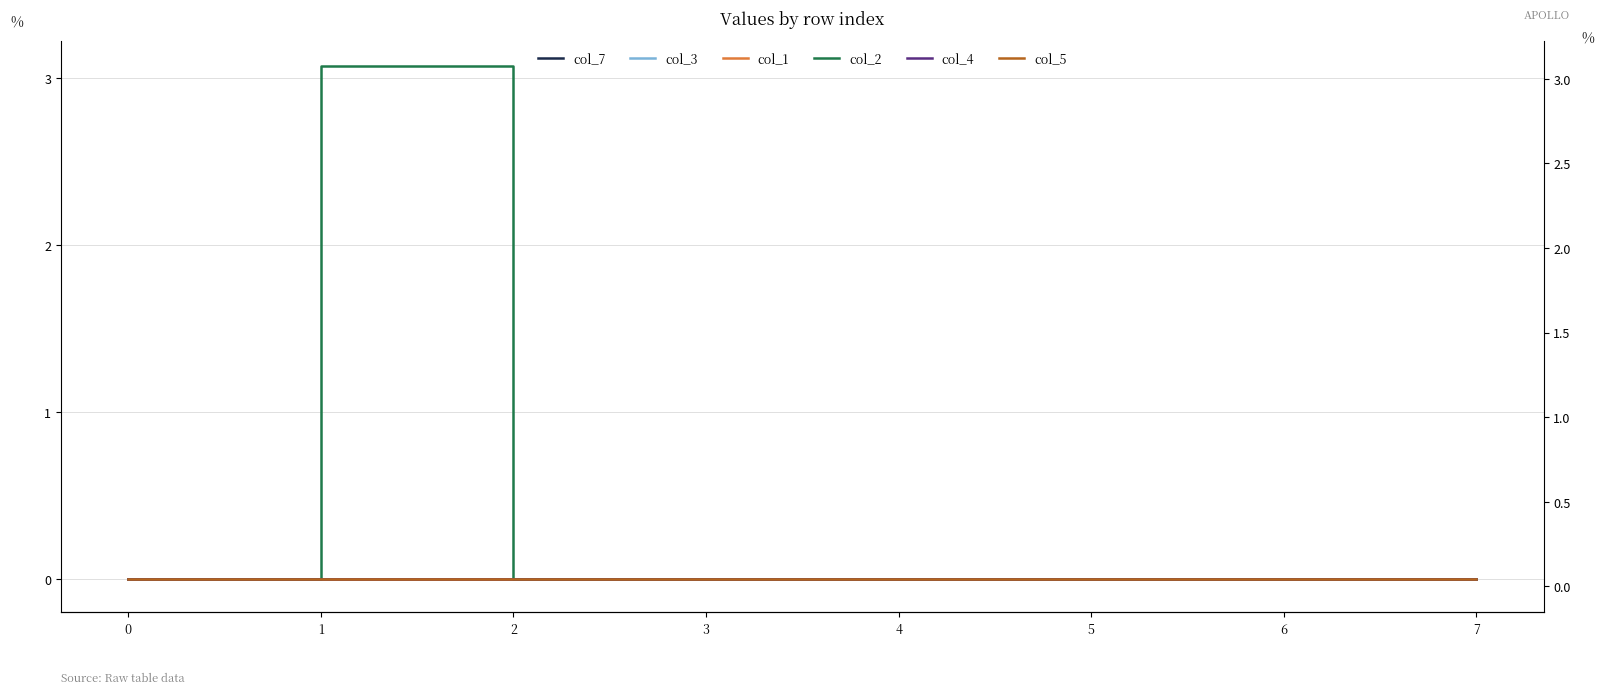

Is the value of col_5 at 2 greater than the value of col_2 at 1?

No